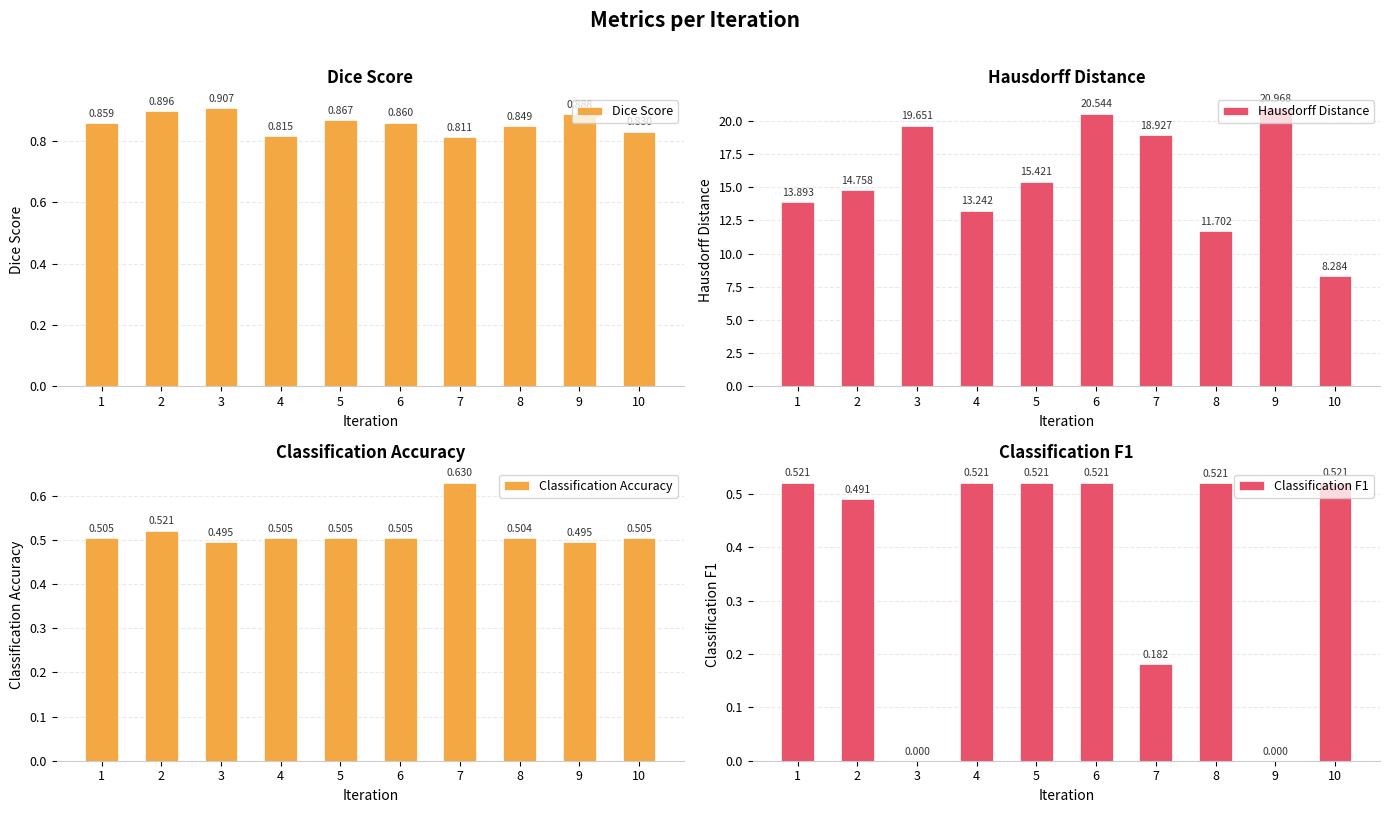

True or false: Dice Score has a value of 0.4 at 9.

False